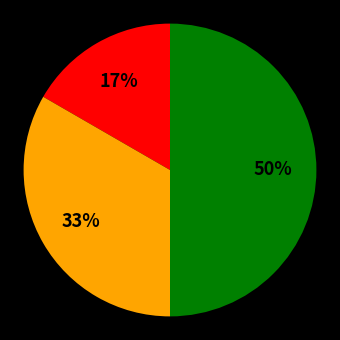

To the nearest percent, what is the average slice percentage?

33%